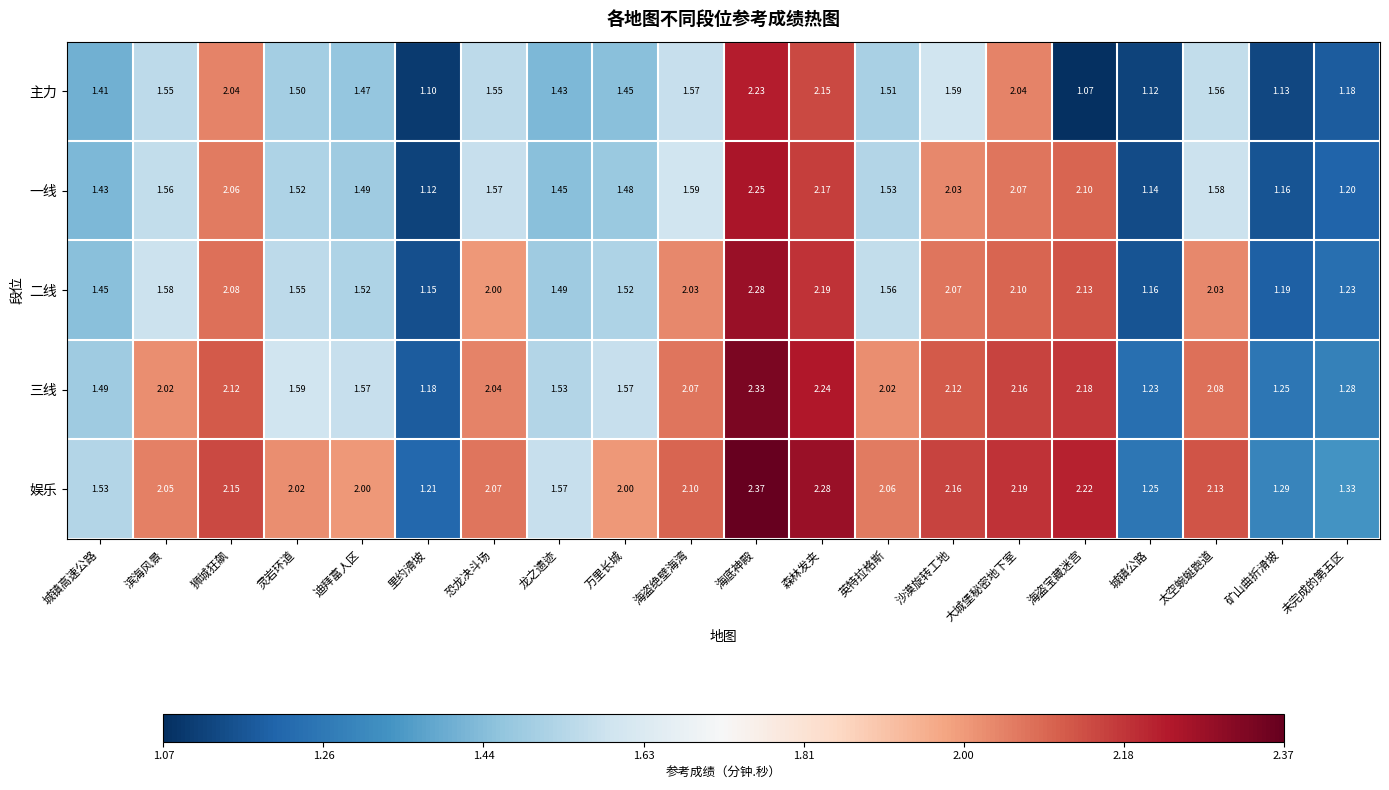

Which series changed the most between 里约滑坡 and 太空蜿蜒跑道?

娱乐